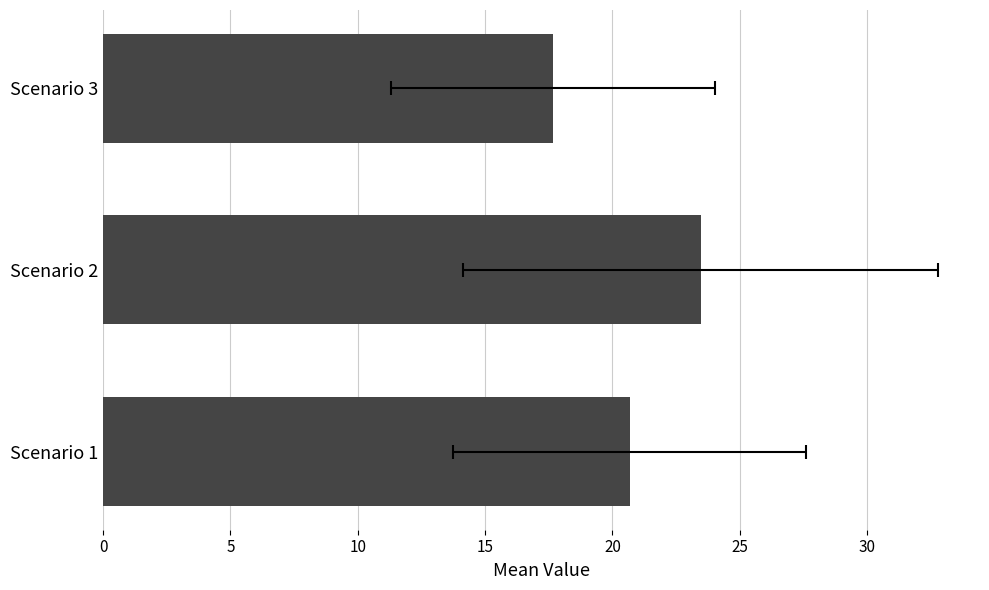

Does the chart contain any negative values?

No